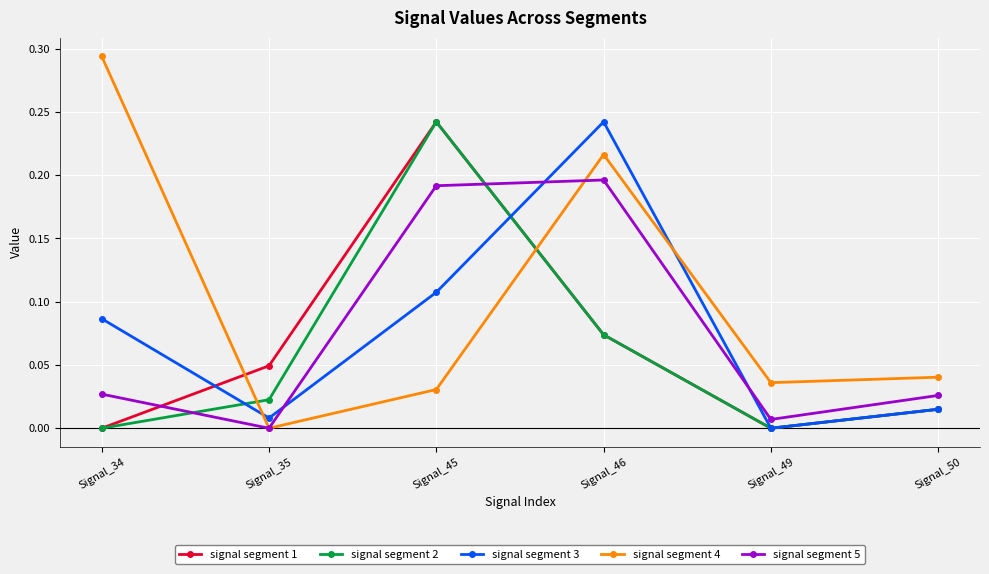

True or false: signal segment 1 has a value of -0.1 at Signal_49.

False